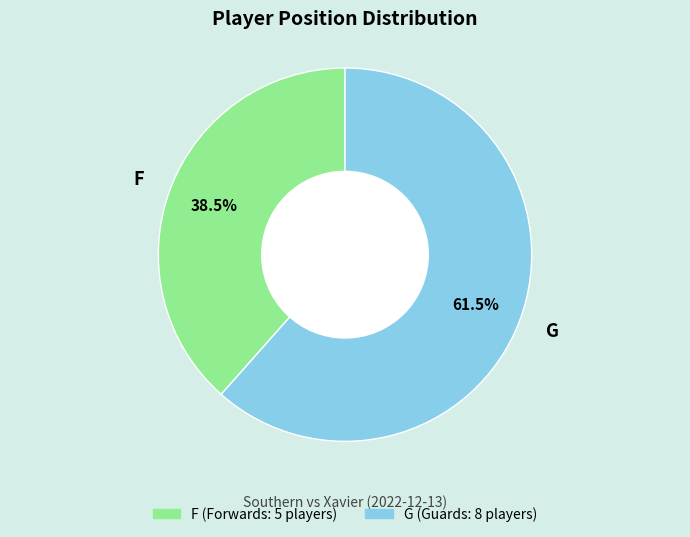

What is the ratio of the value at F to the value at G?

0.6